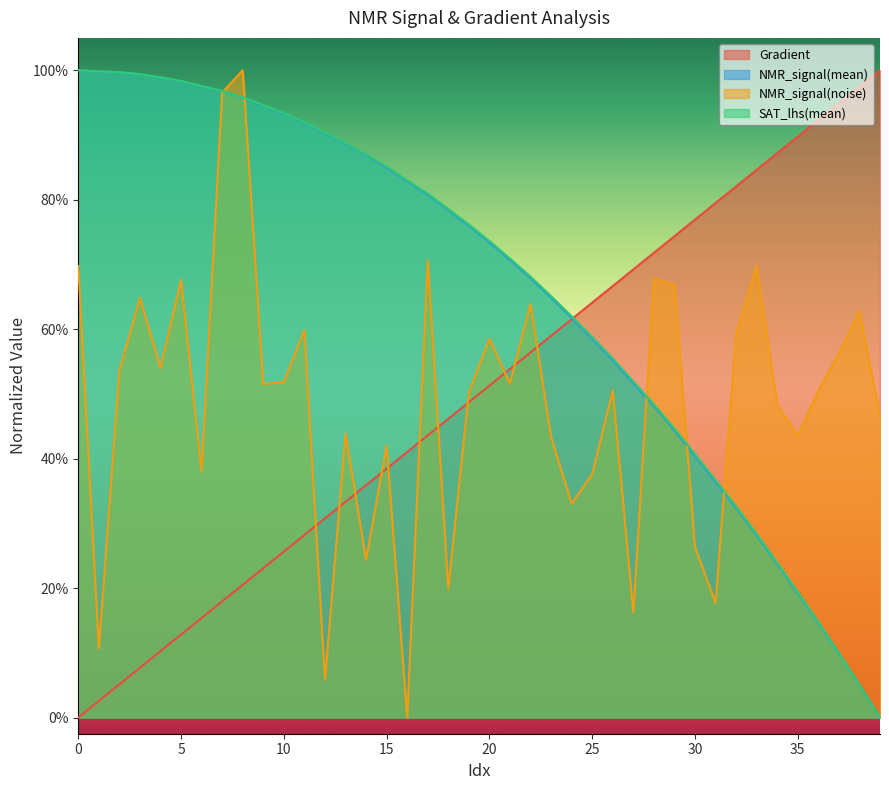

Between 8 and 30, which series saw the biggest shift?

NMR_signal(noise)